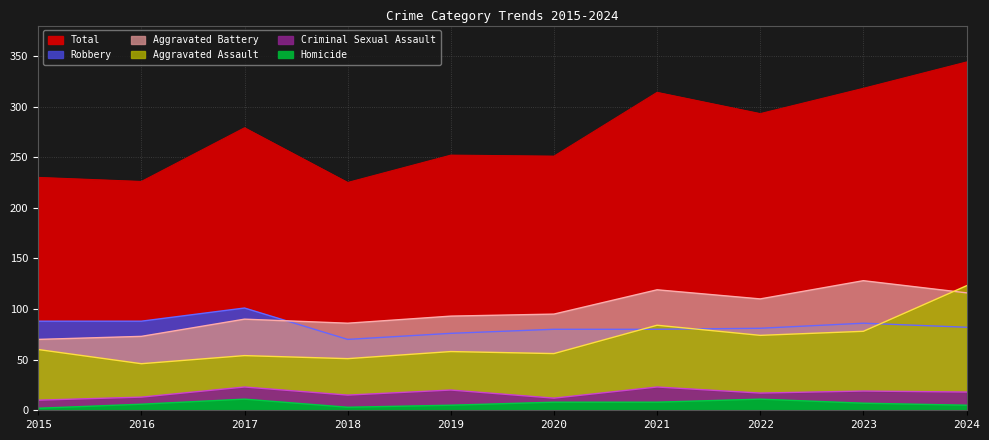

True or false: Criminal Sexual Assault and Aggravated Battery cross at least once.

False